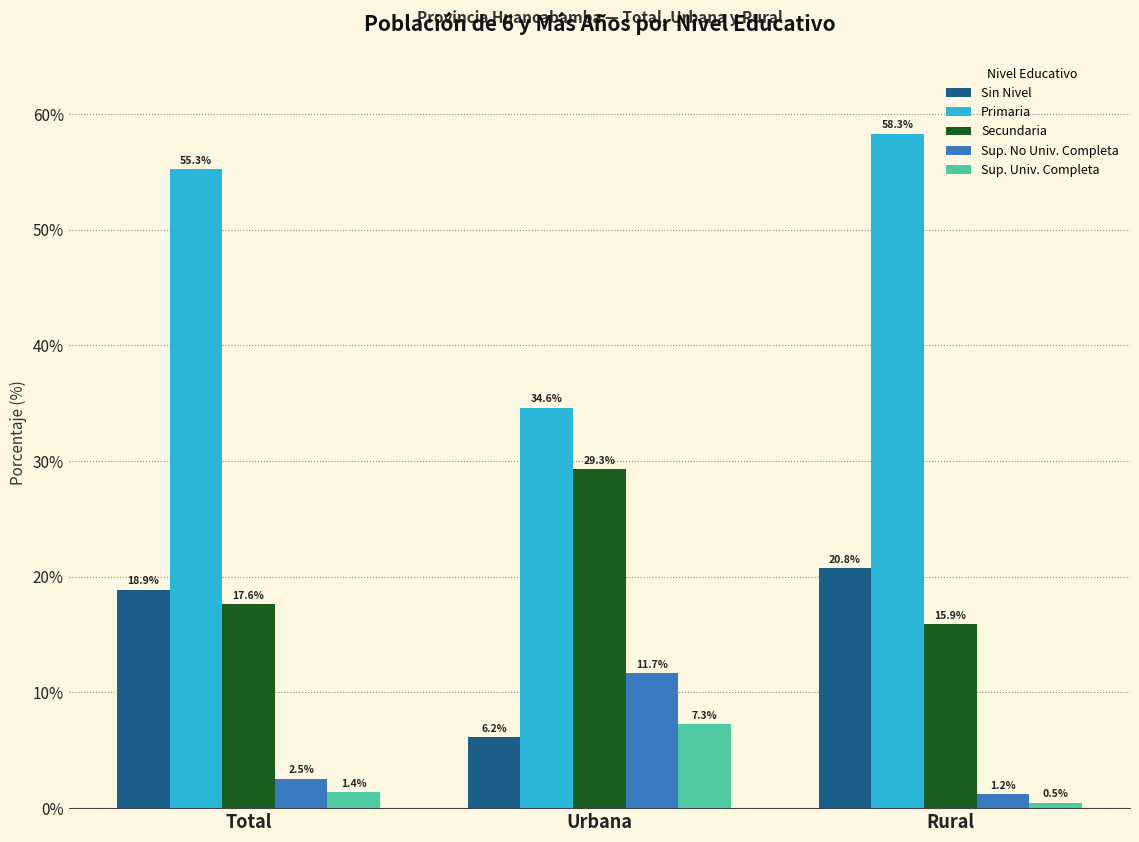

What is the highest value of the Sup. No Univ. Completa series?

11.7